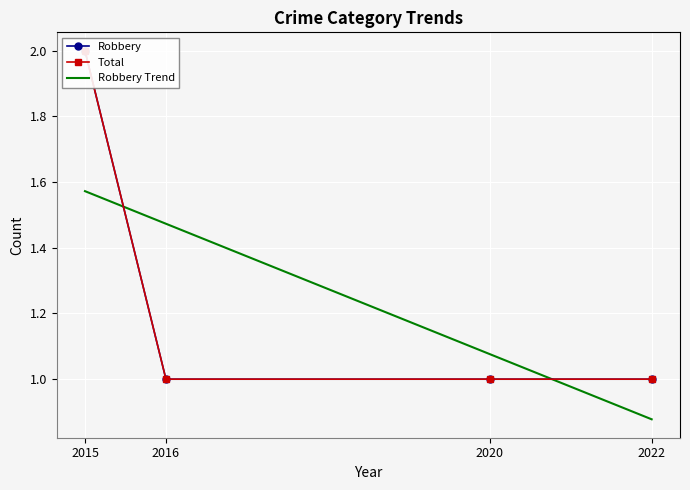

How many data points does each series have?

4